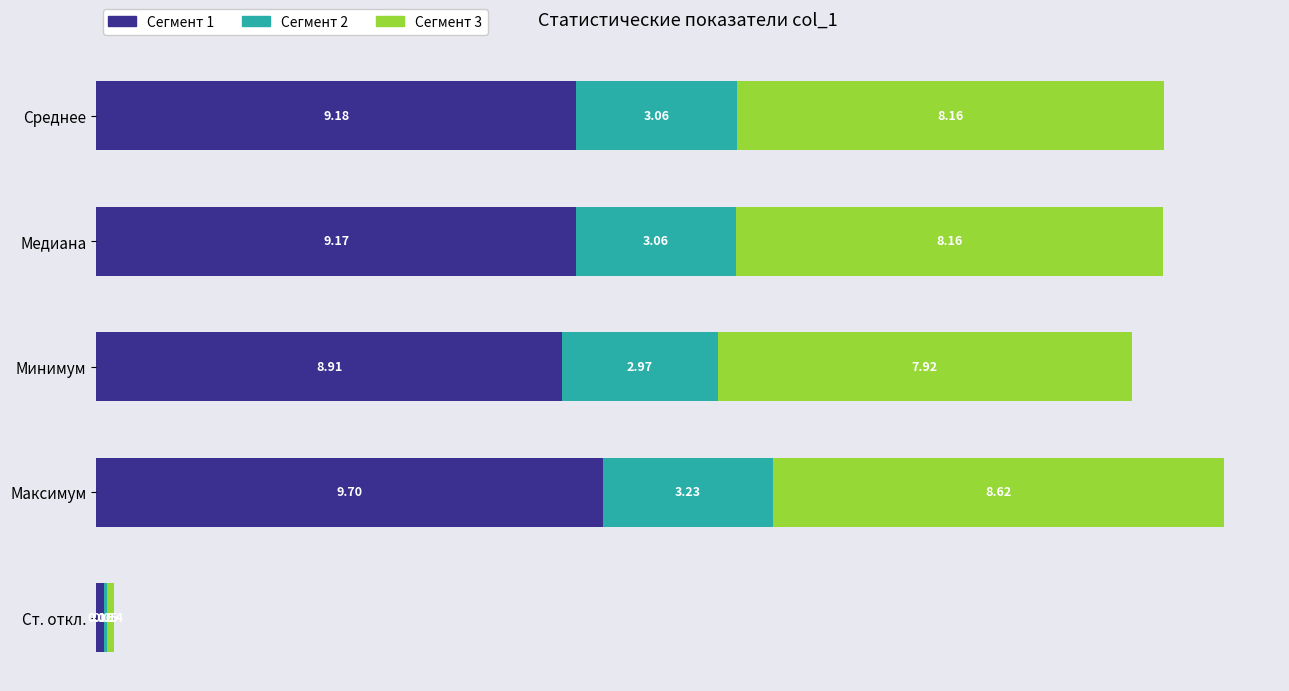

What is the sum of all Сегмент 1 values?

37.1